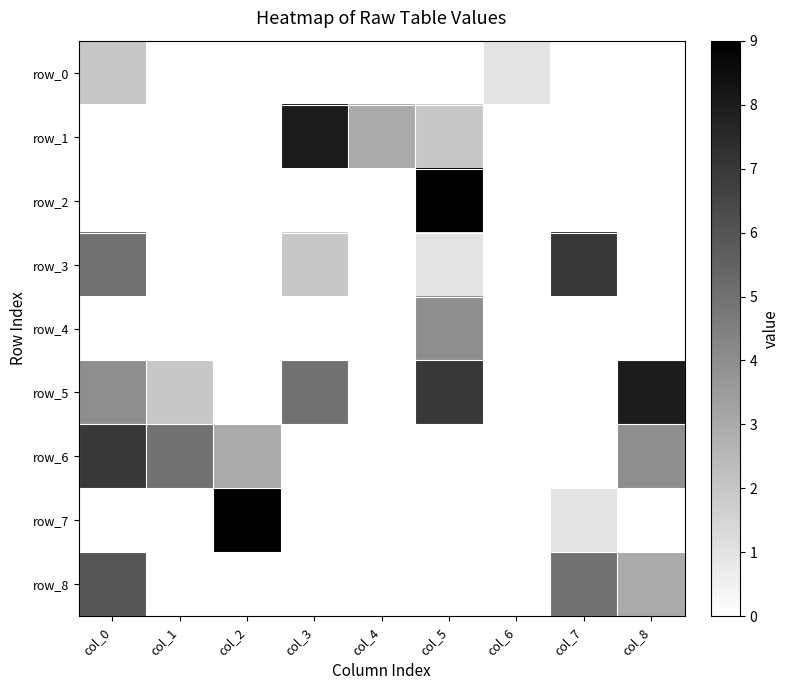

At which label is row_6 closest to 3?

col_2